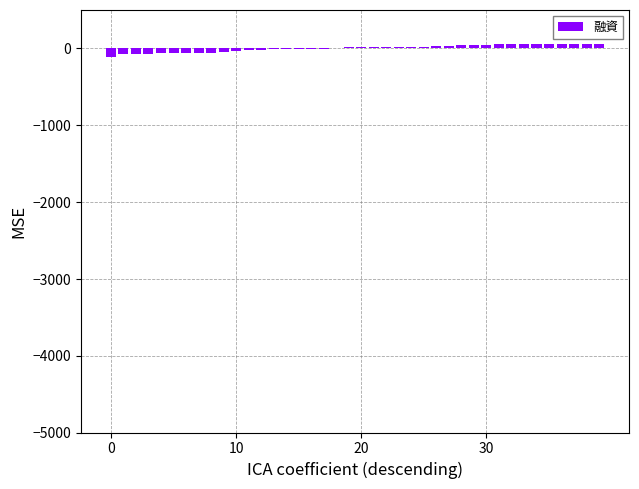

How many categories are shown in the chart?

40